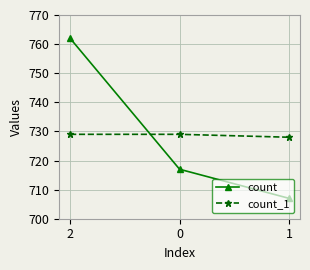

Rank the series at 1 from highest to lowest value.

count_1, count